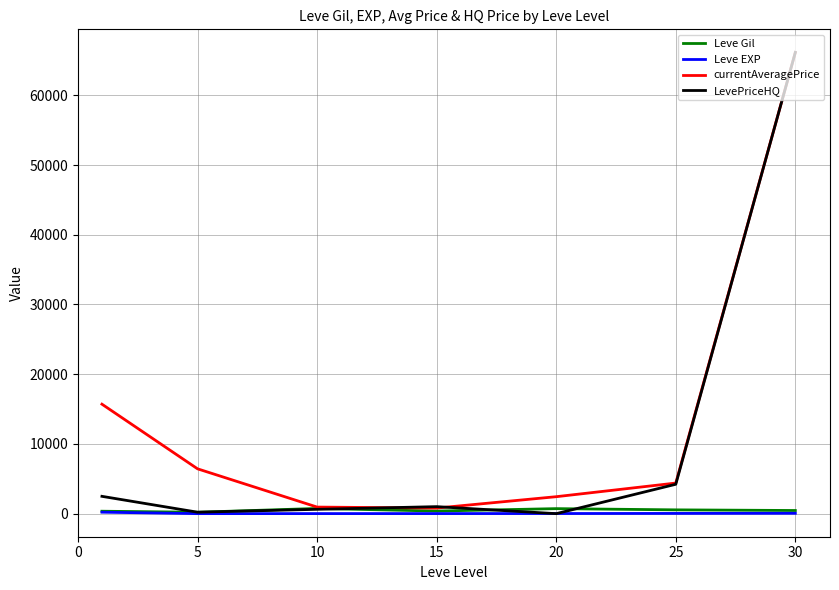

How many categories are shown in the chart?

7